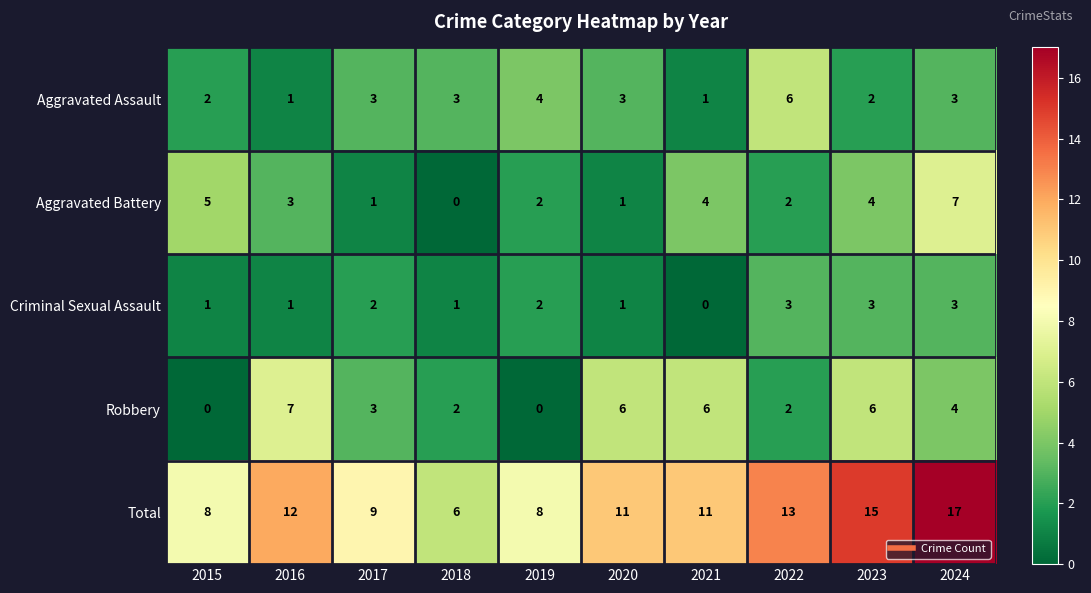

True or false: Total has a value of 8 at 2015.

True